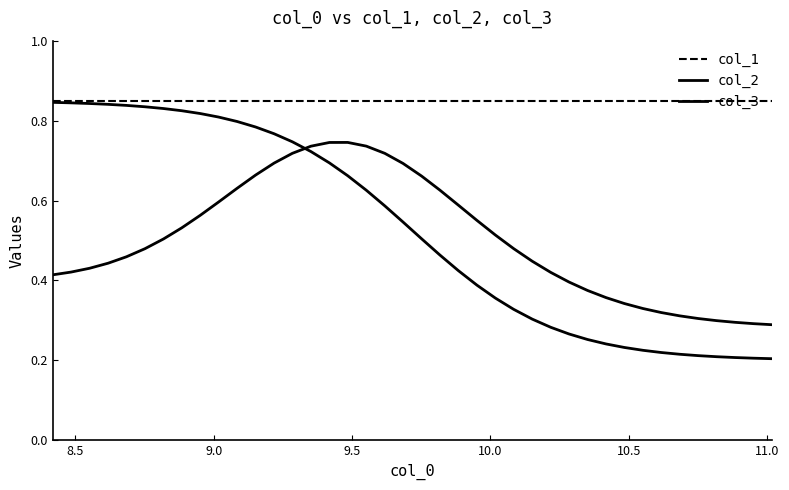

Does the chart display data point markers on the line(s)?

No